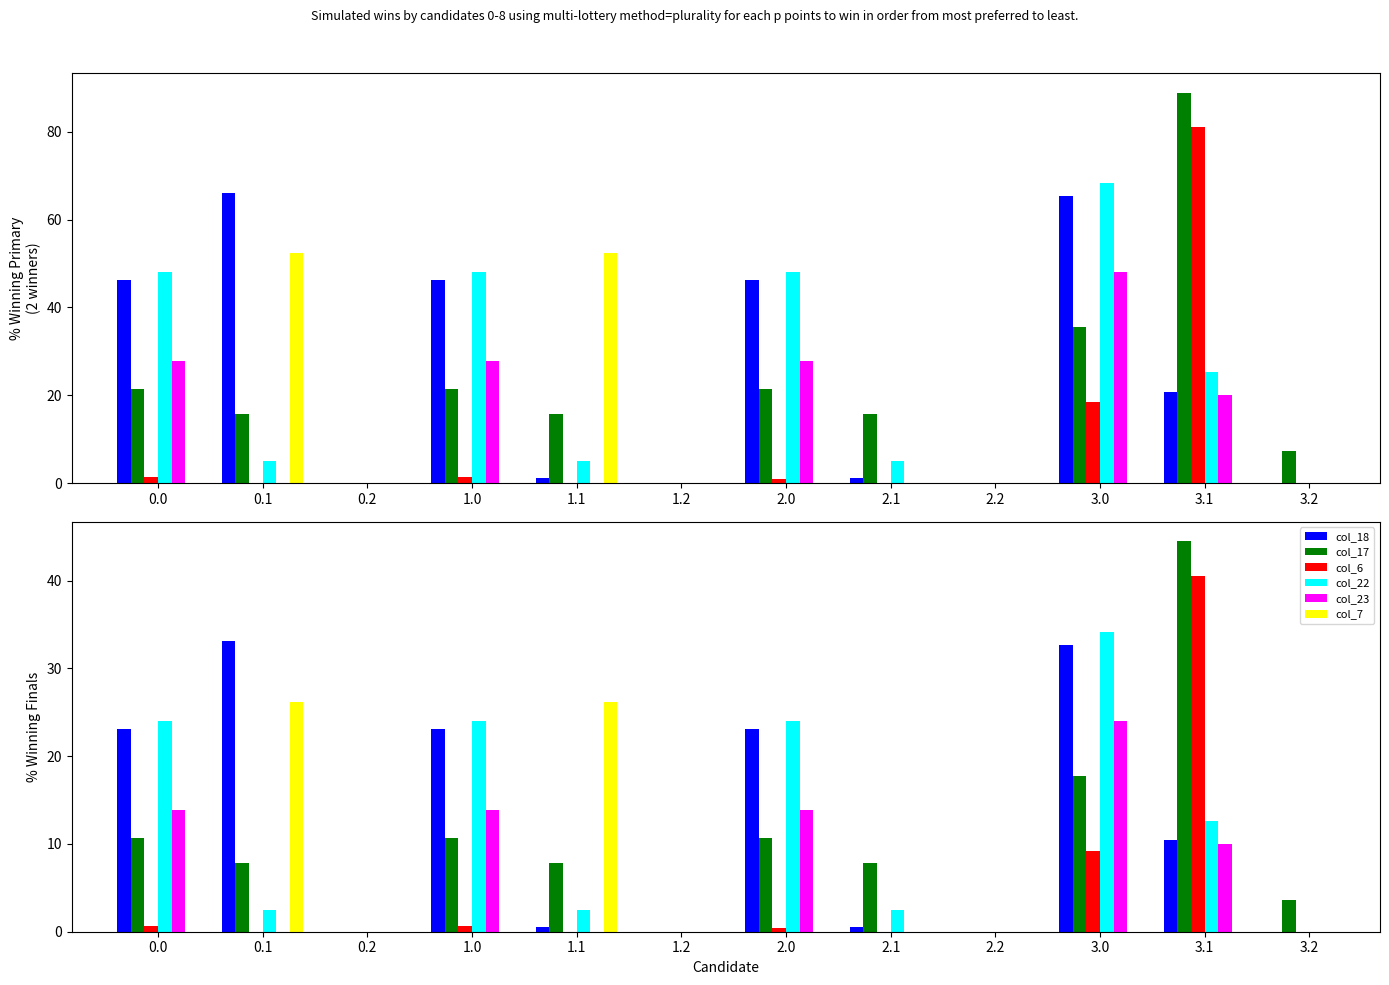

The col_22 series shows 0.6 at 2.1. True or false?

False